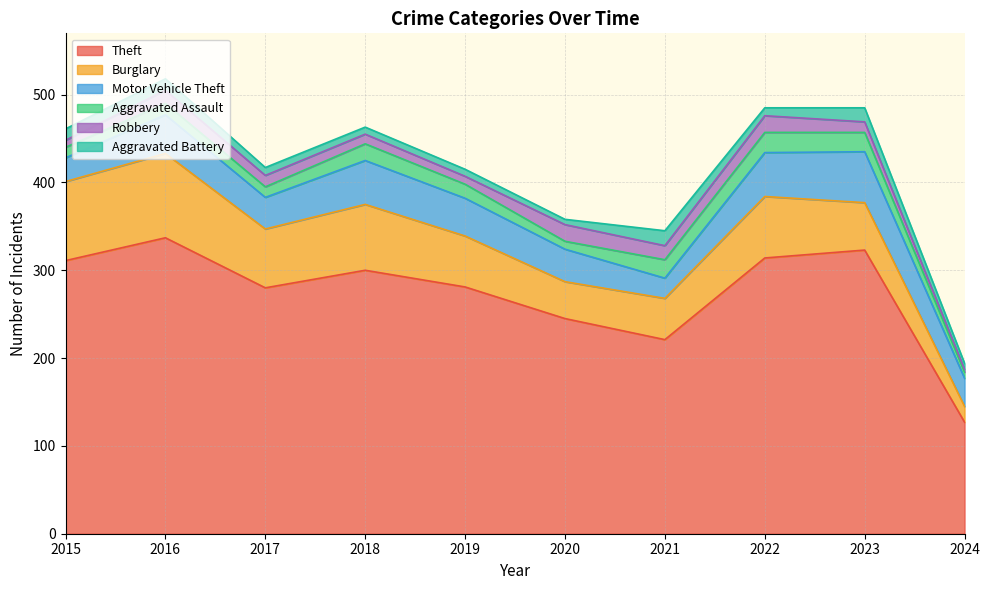

What are all the series names shown in the legend?

Theft, Burglary, Motor Vehicle Theft, Aggravated Assault, Robbery, Aggravated Battery